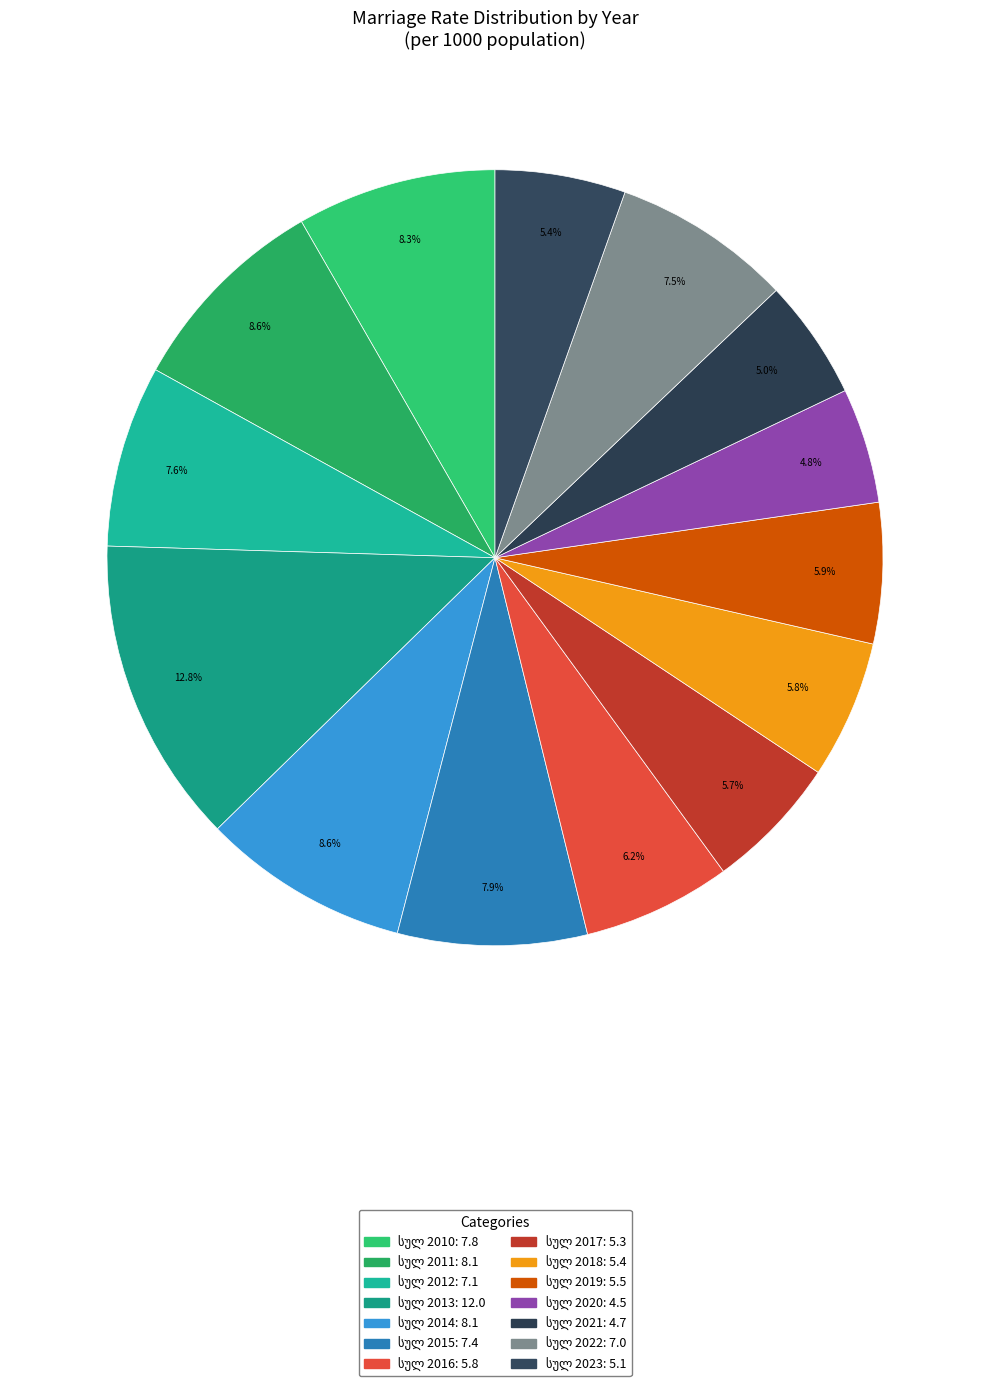

True or false: სულ 2016 accounts for 18% of the total.

False